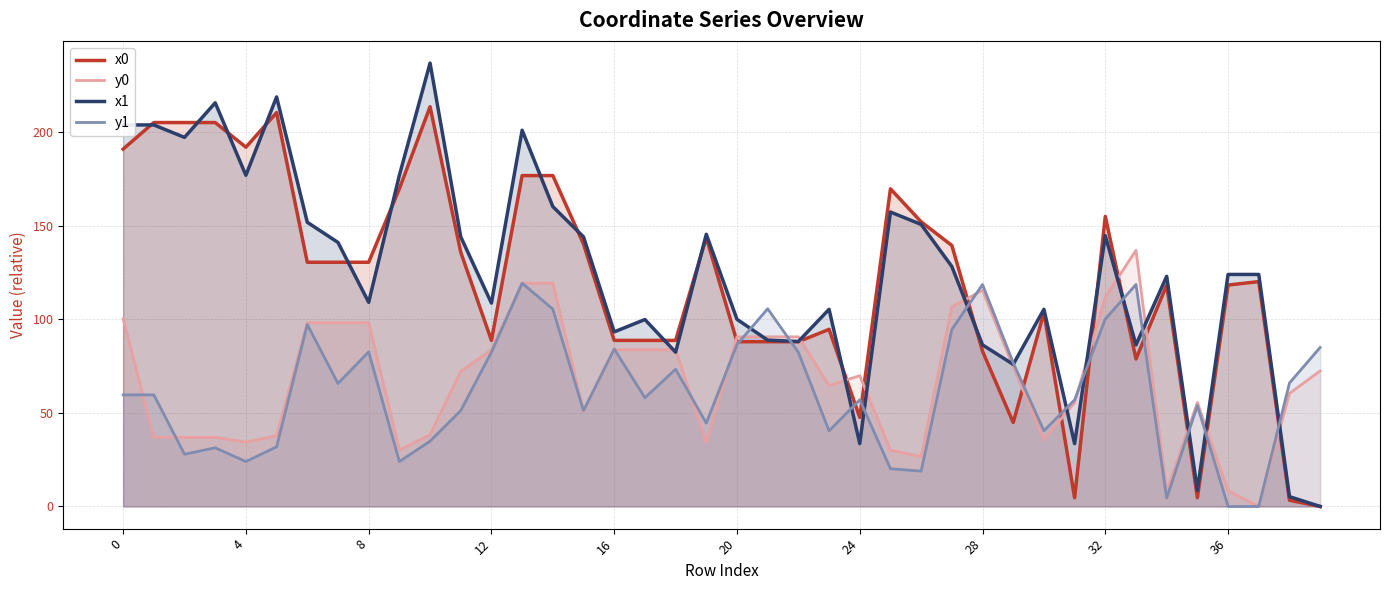

Which series has the largest range (max minus min)?

x1